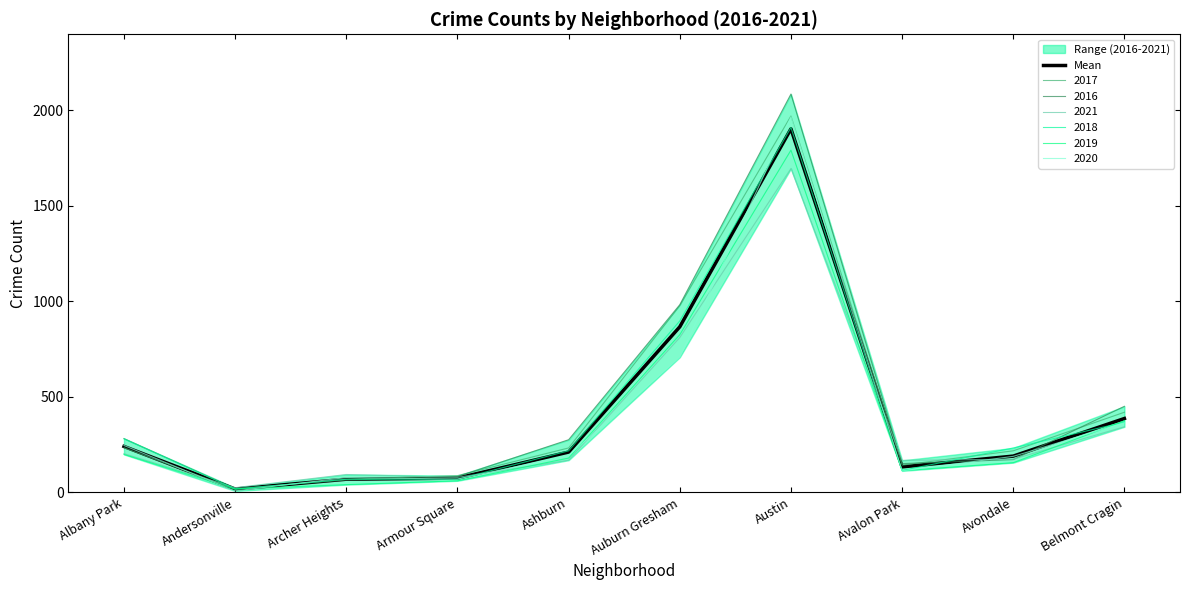

How many lines are shown in the chart?

1